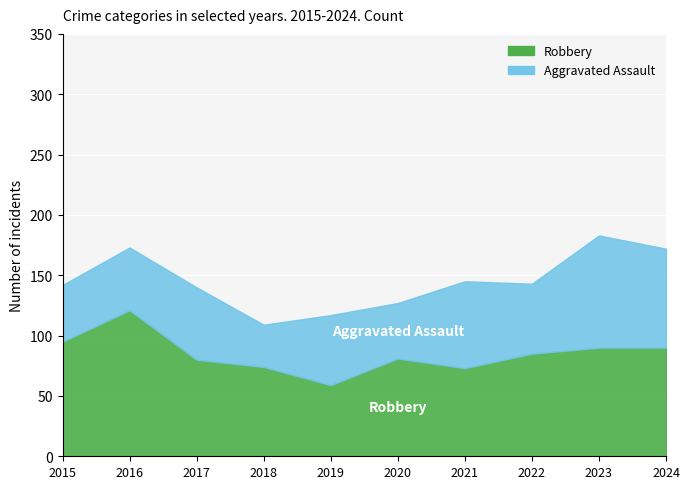

Is the value of Robbery at 2017 greater than the value of Aggravated Assault at 2018?

Yes